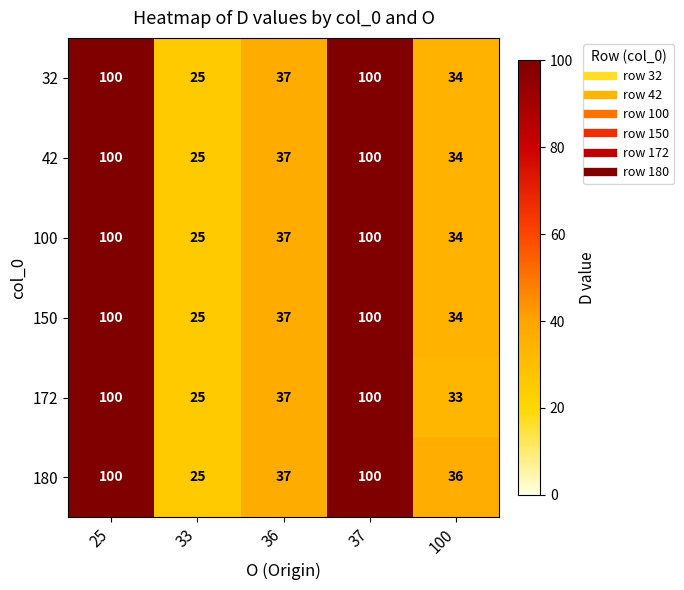

What is the total value across all series at 37?

600